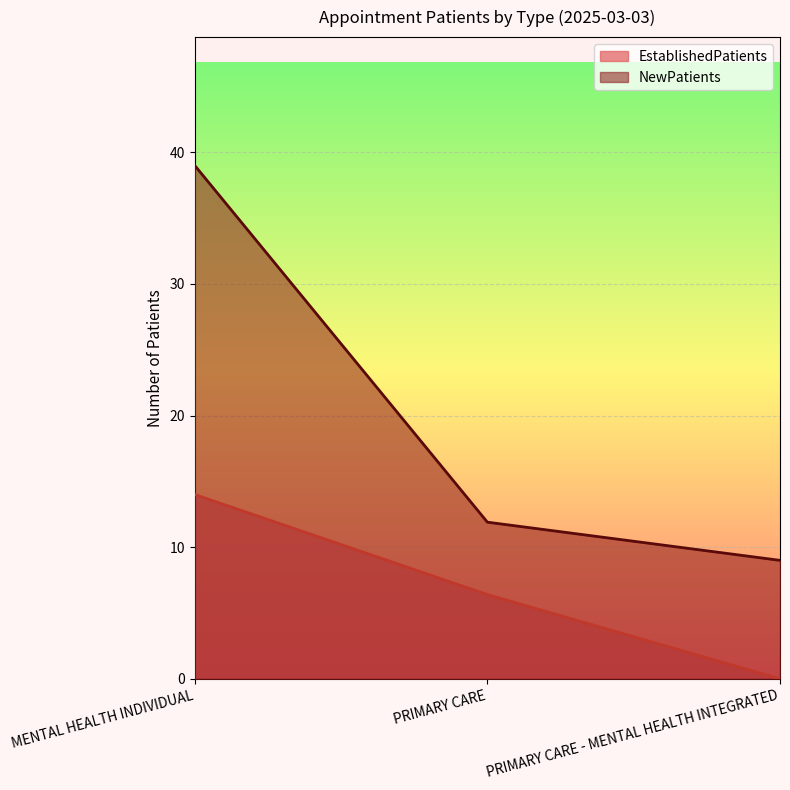

Which series has the widest spread of values?

NewPatients